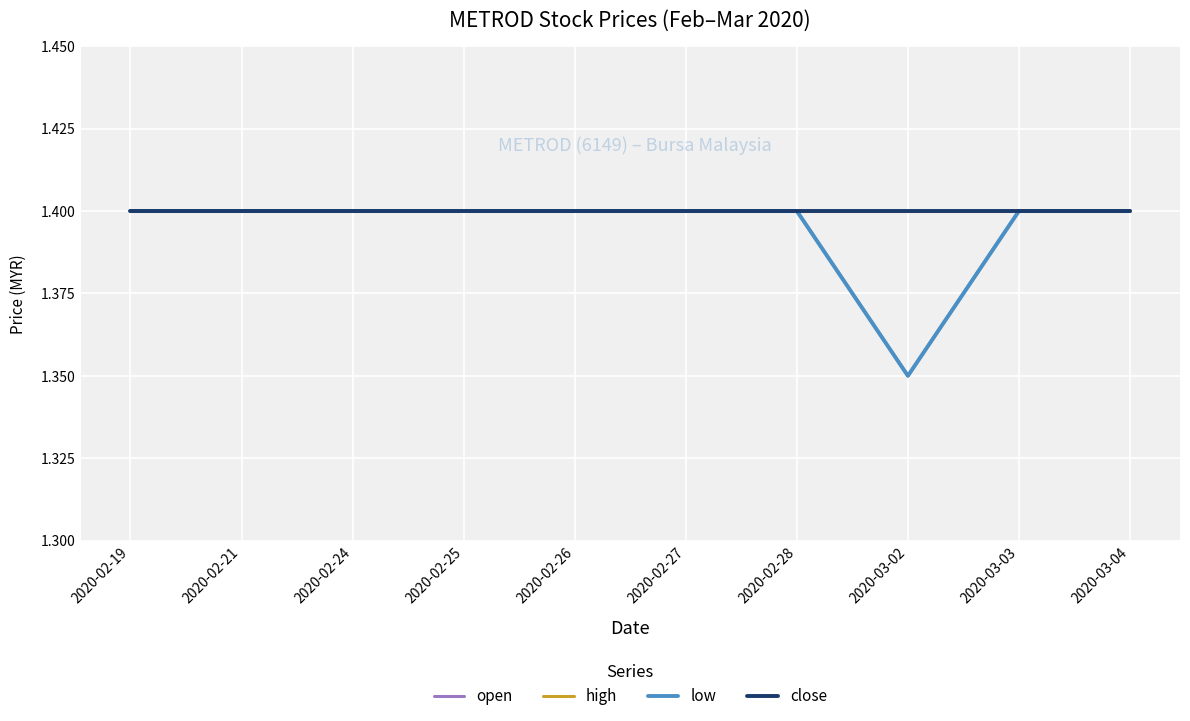

Reading left to right, transcribe all the data shown in this chart.

open: 1.4	1.4	1.4	1.4	1.4	1.4	1.4	1.4	1.4	1.4
high: 1.4	1.4	1.4	1.4	1.4	1.4	1.4	1.4	1.4	1.4
low: 1.4	1.4	1.4	1.4	1.4	1.4	1.4	1.4	1.4	1.4
close: 1.4	1.4	1.4	1.4	1.4	1.4	1.4	1.4	1.4	1.4